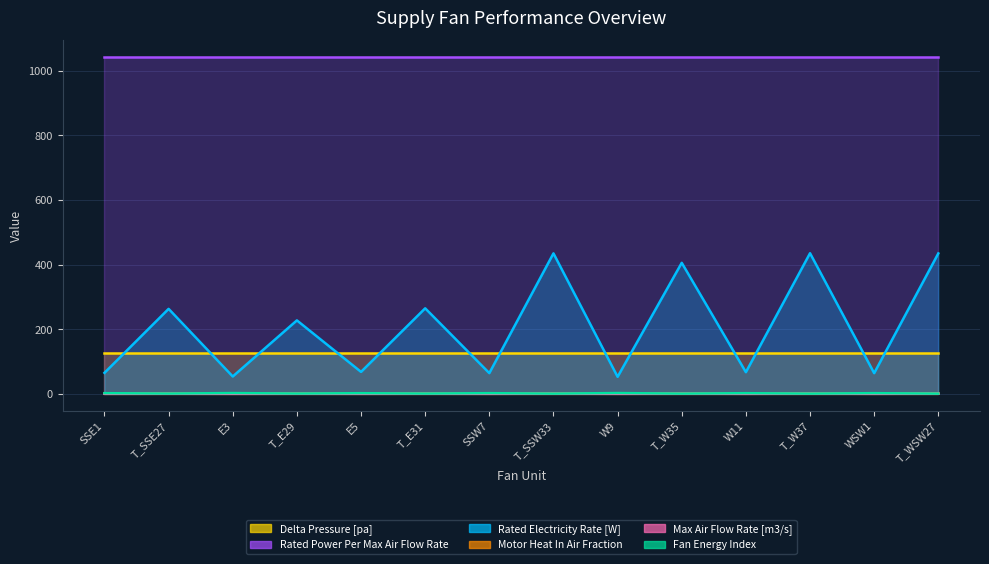

True or false: Fan Energy Index has a value of 2.4 at E3.

True